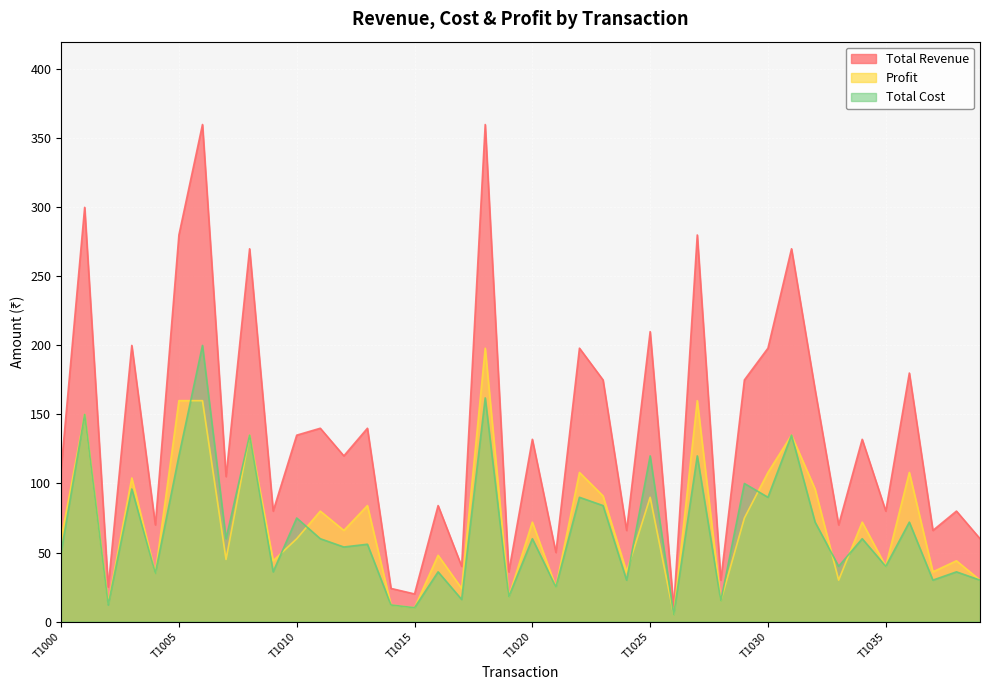

Is it true that Total Revenue equals 45 at T1010?

False